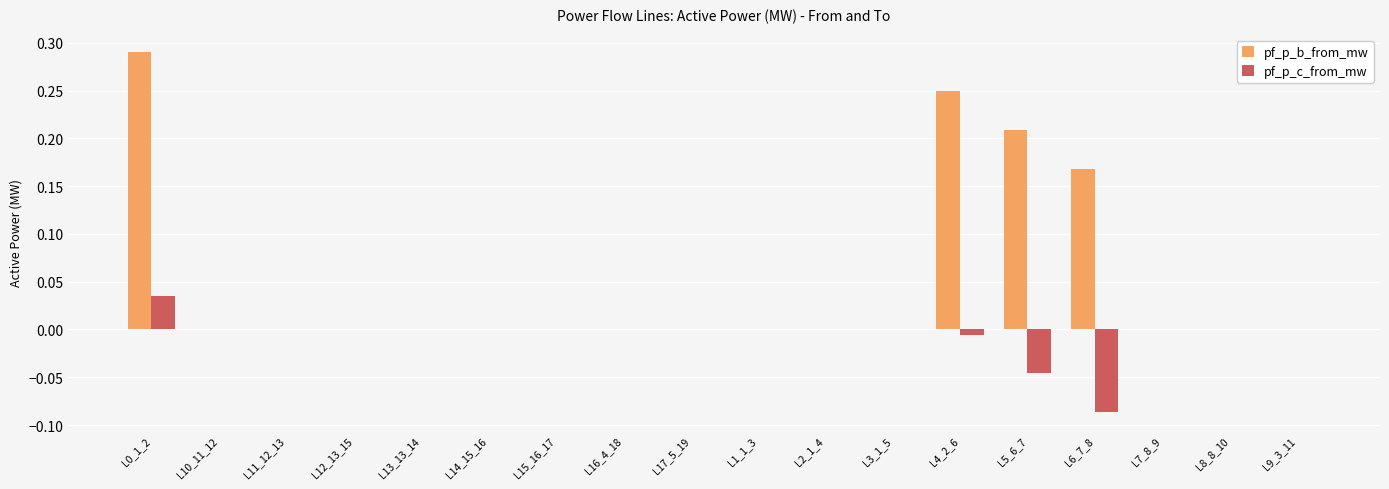

How many series are shown in this chart?

2